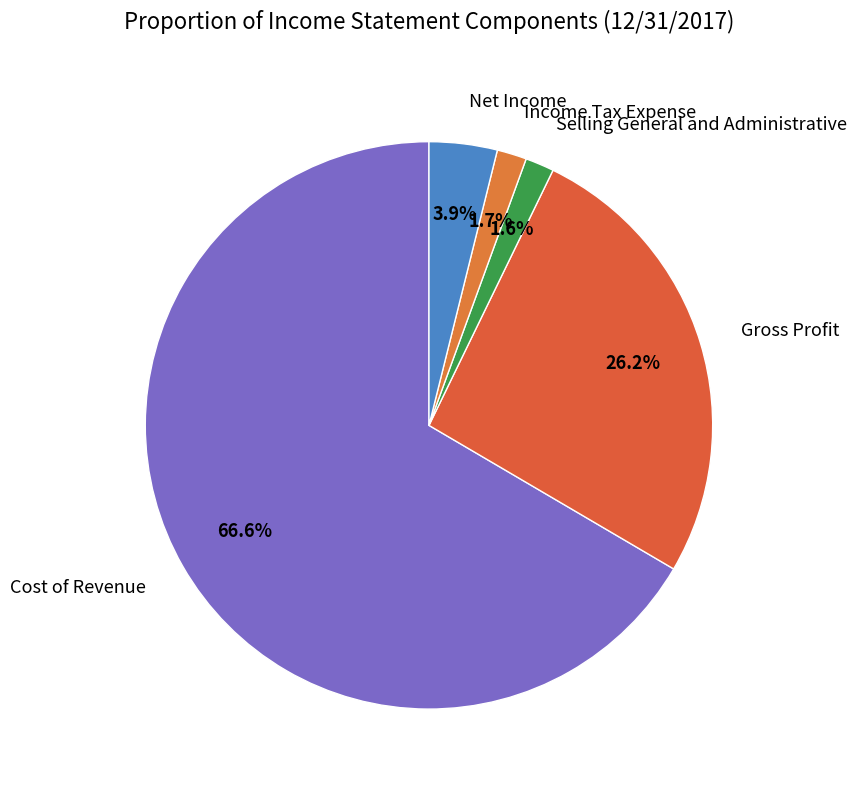

Is it true that Gross Profit is 26% of the pie?

True